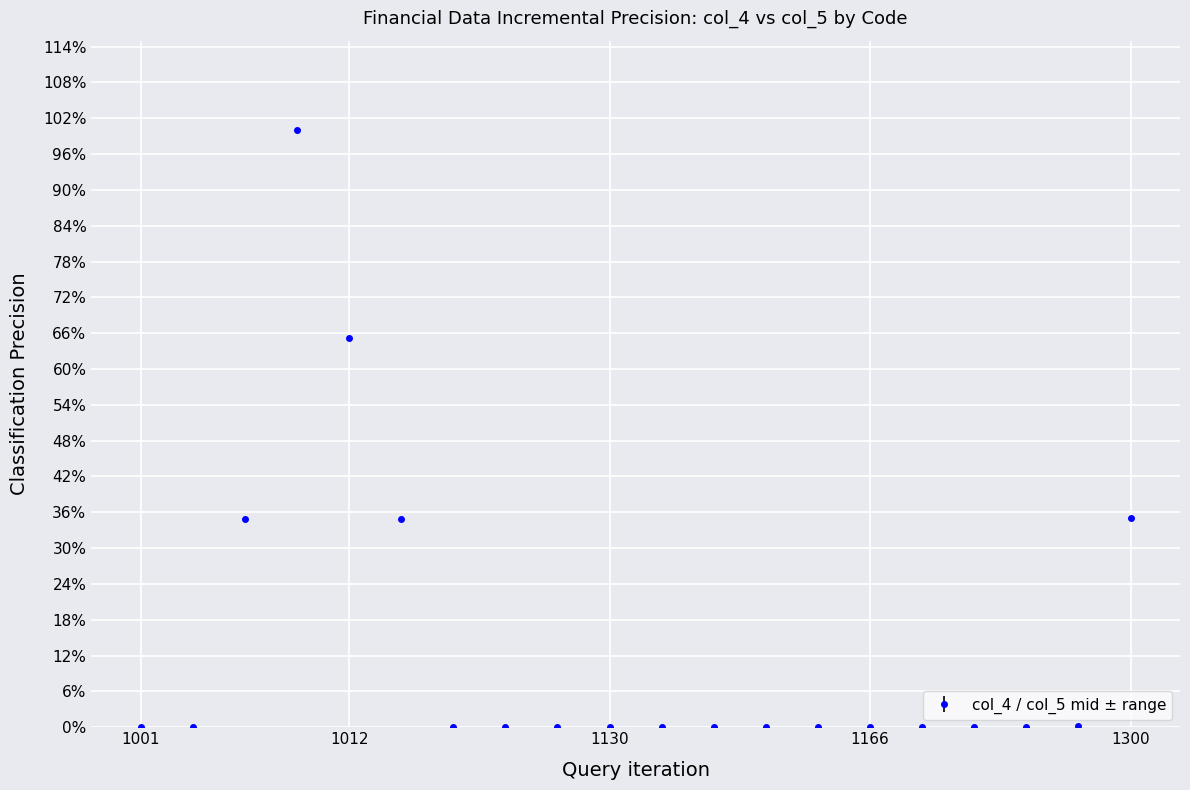

What is the sum of all values?

270.2